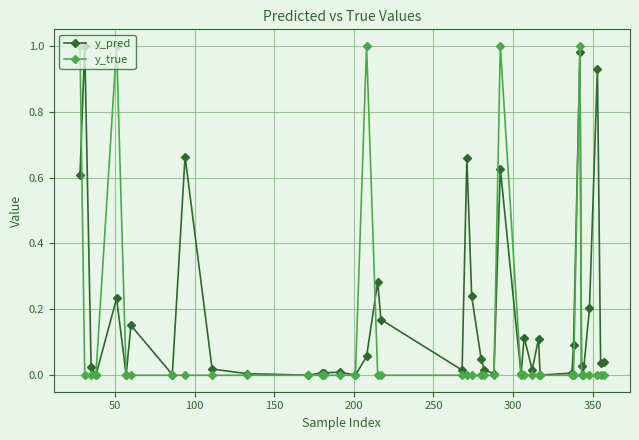

List the series in order of their overall mean, lowest first.

y_true, y_pred